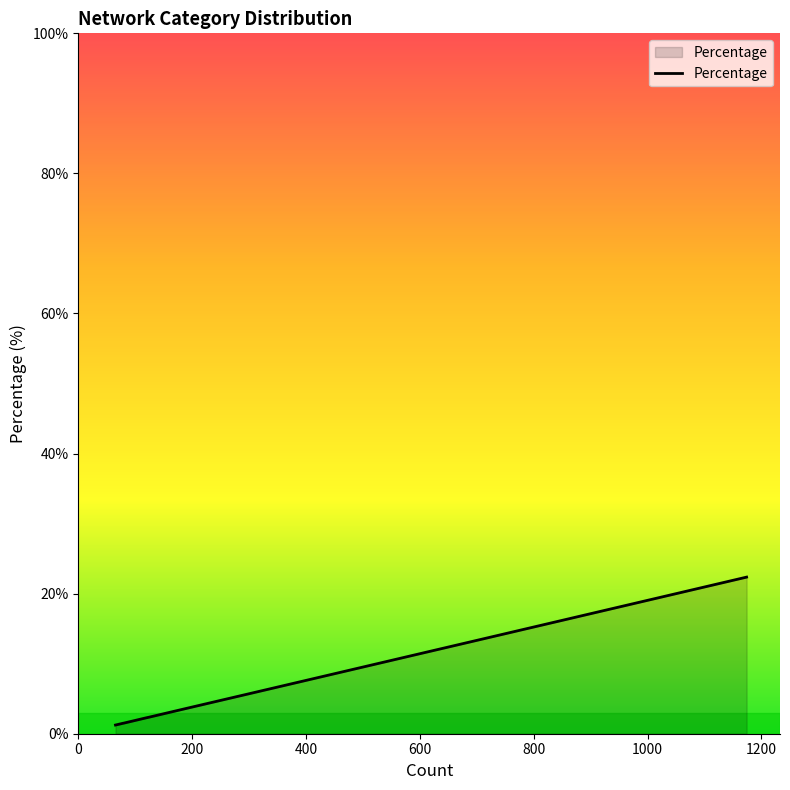

What is the maximum value shown in the chart?

22.4